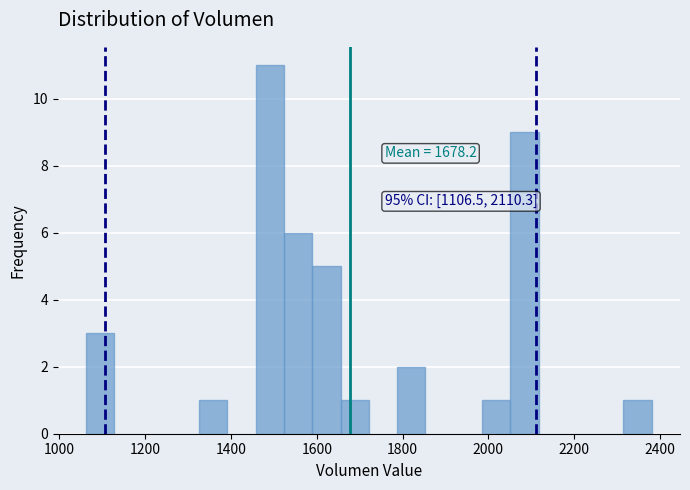

Around what value on the x-axis is the tallest bar? Give the approximate position of its centre, as read against the axis.

1500